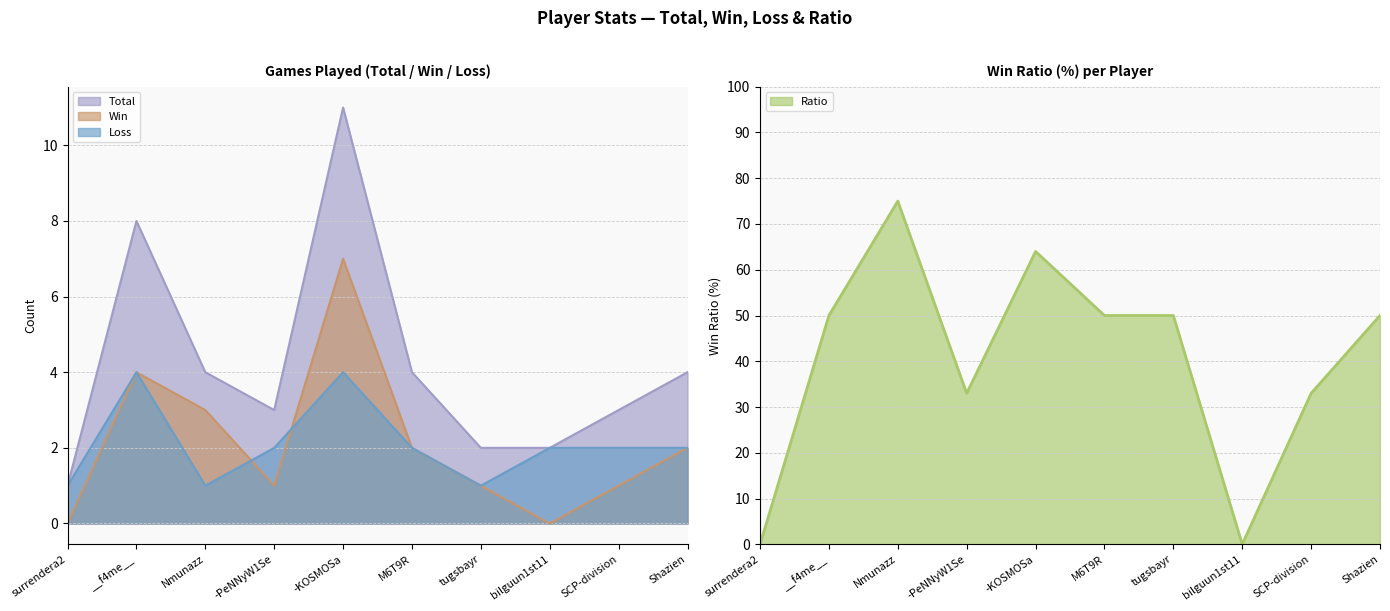

In Ratio, how many points are higher than both neighbors (excluding endpoints)?

2